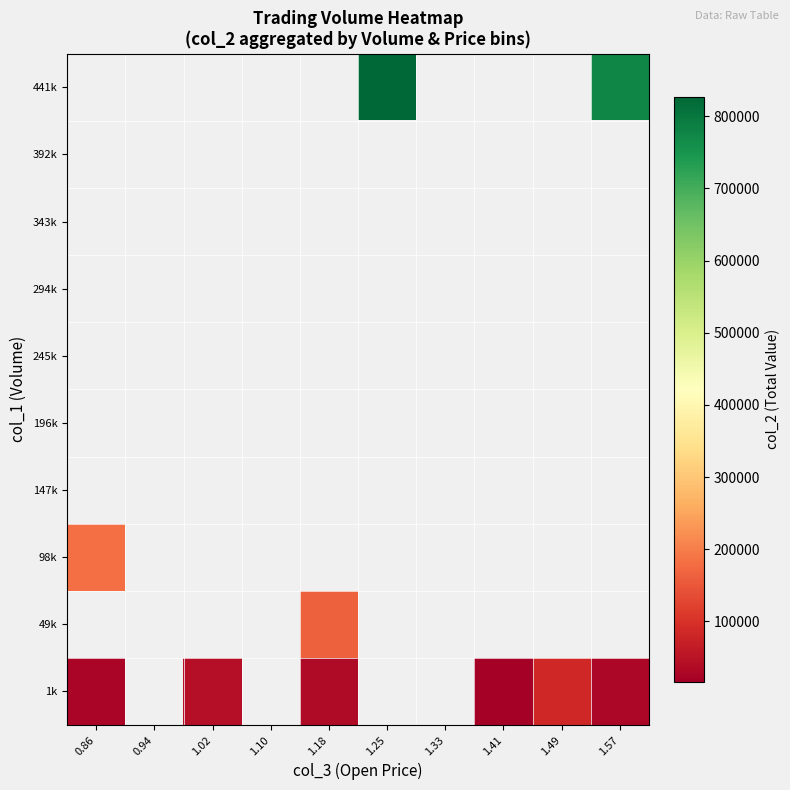

Which series changed the most between 1.02 and 1.49?

1k